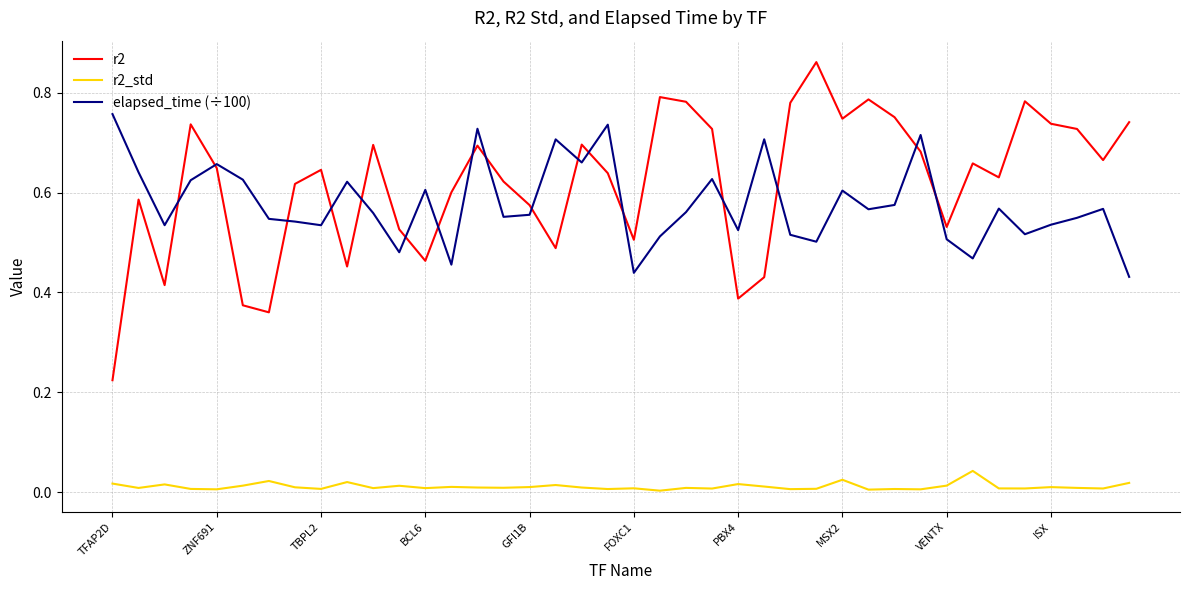

Which series has the largest total across all categories?

r2